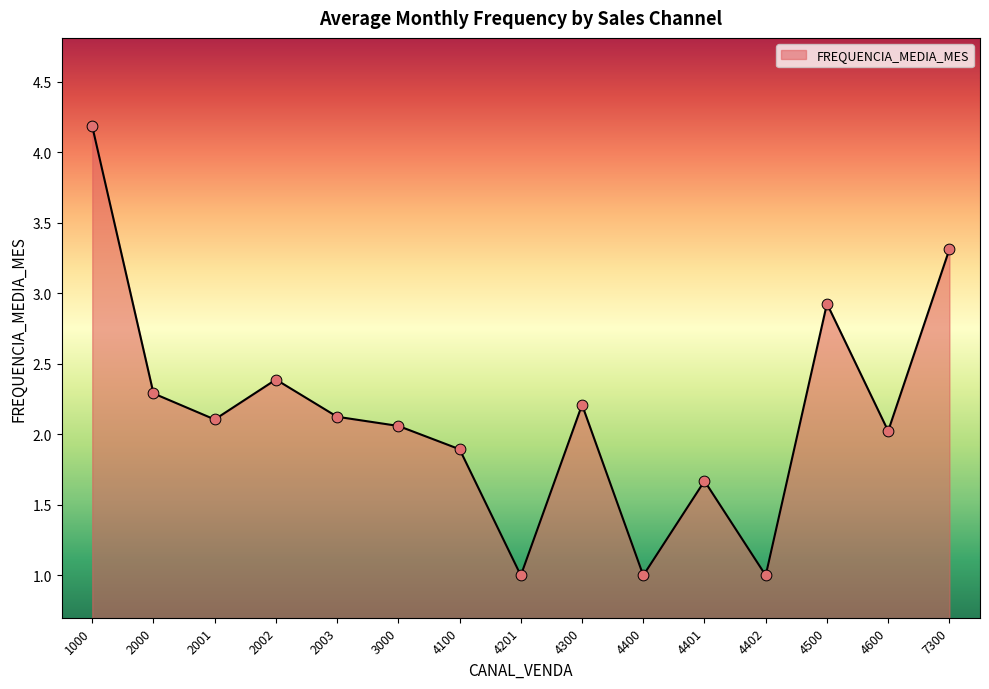

What is the change in value from 2000 to 4402?

-1.3